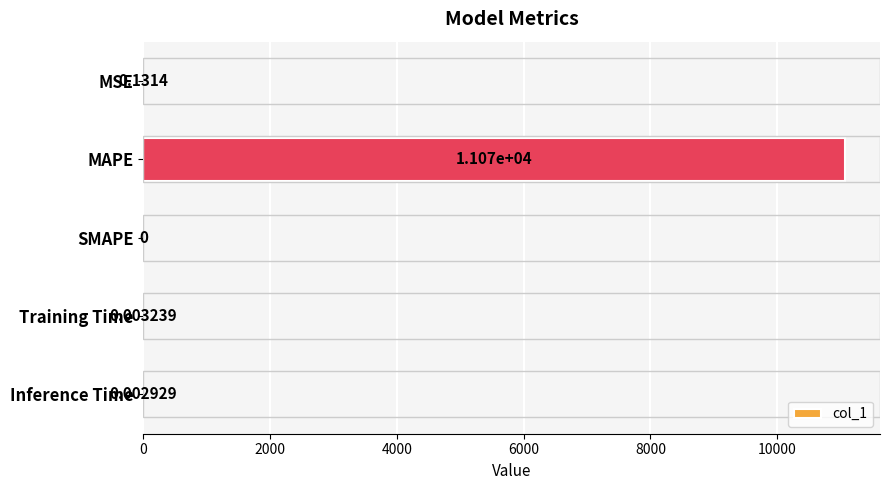

How many data points does each series have?

5